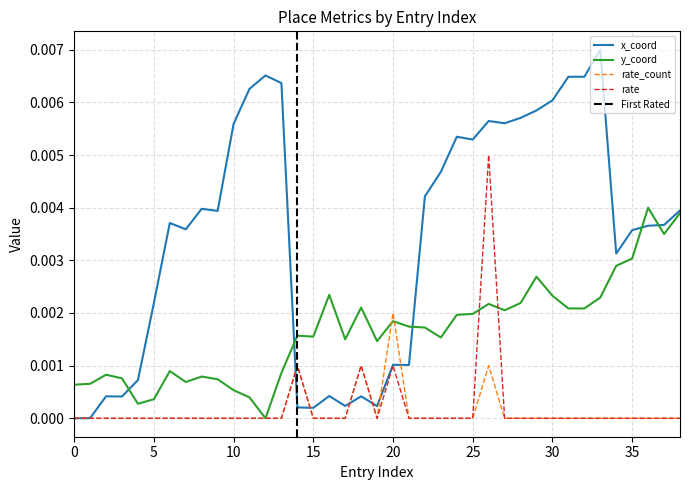

True or false: y_coord and rate intersect in this chart.

True